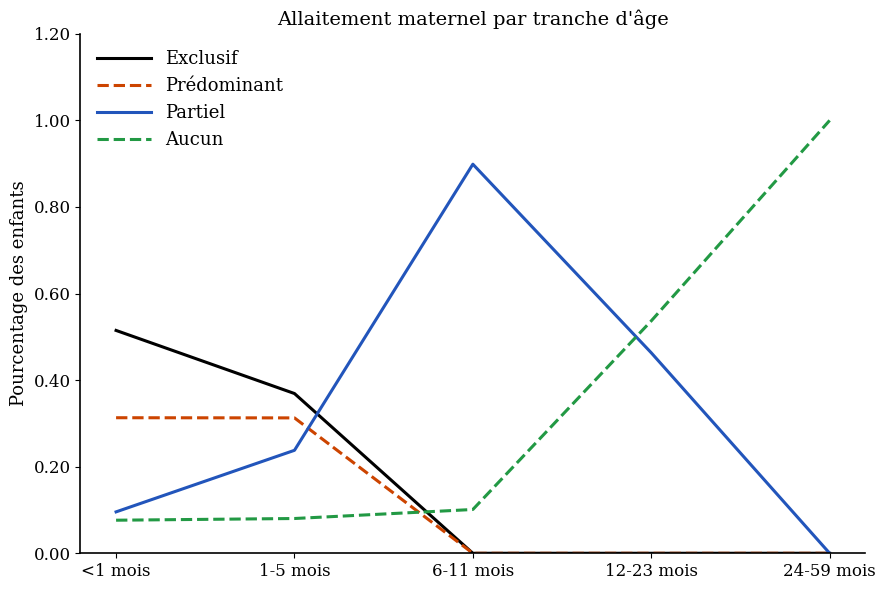

At 1-5 mois, list the series in order from largest to smallest.

Exclusif, Prédominant, Partiel, Aucun